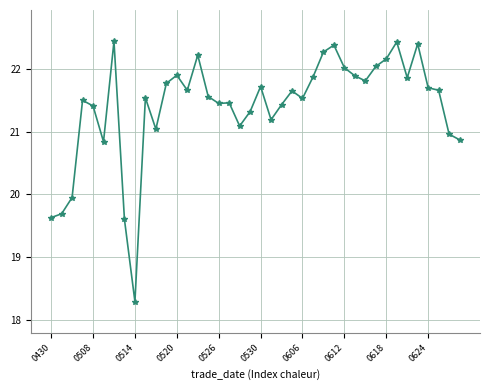

Does the chart display data point markers on the line(s)?

Yes